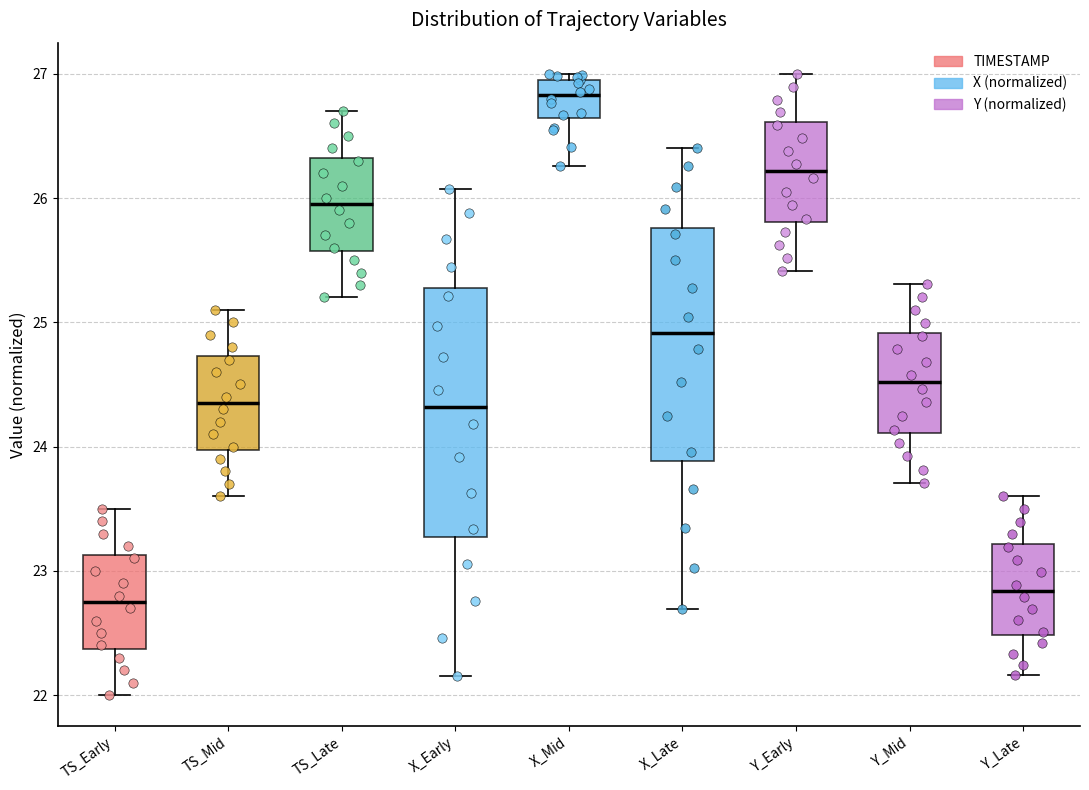

Reading left to right, read every box against the y-axis: the position of its median line, the range the box covers, and the ends of its whiskers. The values are not printed on the chart, so give them approximately, as read against the axis.

TS_Early: median 22.8, box 22.4 to 23.1, whiskers 22.0 to 23.5
TS_Mid: median 24.4, box 24.0 to 24.7, whiskers 23.6 to 25.1
TS_Late: median 26.0, box 25.6 to 26.3, whiskers 25.2 to 26.7
X_Early: median 24.3, box 23.3 to 25.3, whiskers 22.2 to 26.1
X_Mid: median 26.8, box 26.6 to 27.0, whiskers 26.3 to 27.0 (just above the box's upper edge)
X_Late: median 24.9, box 23.9 to 25.8, whiskers 22.7 to 26.4
Y_Early: median 26.2, box 25.8 to 26.6, whiskers 25.4 to 27.0
Y_Mid: median 24.5, box 24.1 to 24.9, whiskers 23.7 to 25.3
Y_Late: median 22.8, box 22.5 to 23.2, whiskers 22.2 to 23.6